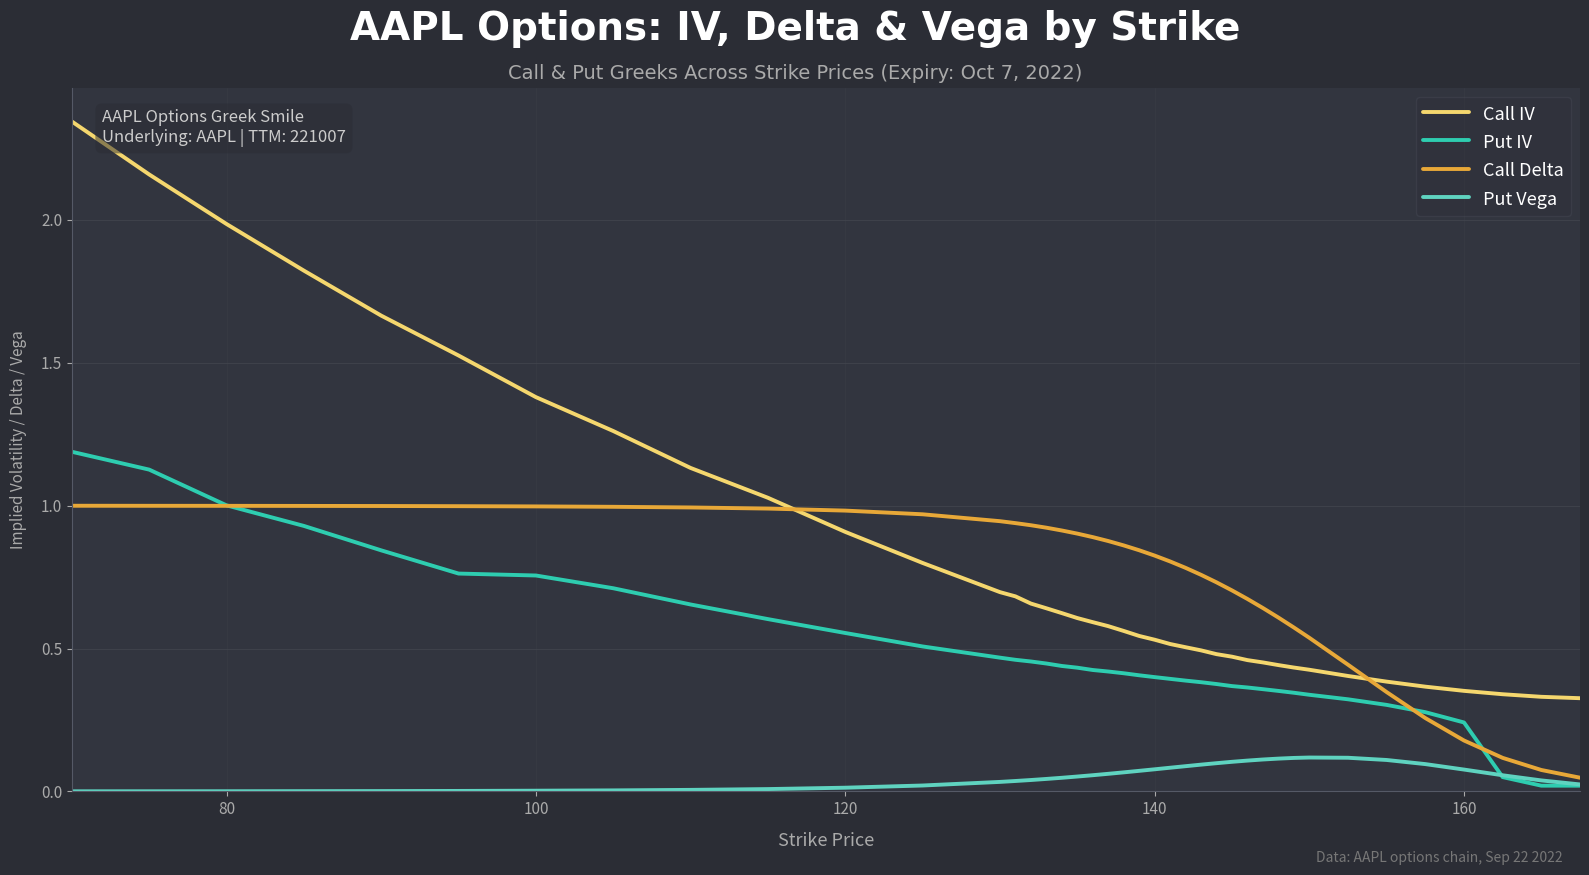

True or false: Put Vega and Call IV intersect in this chart.

False